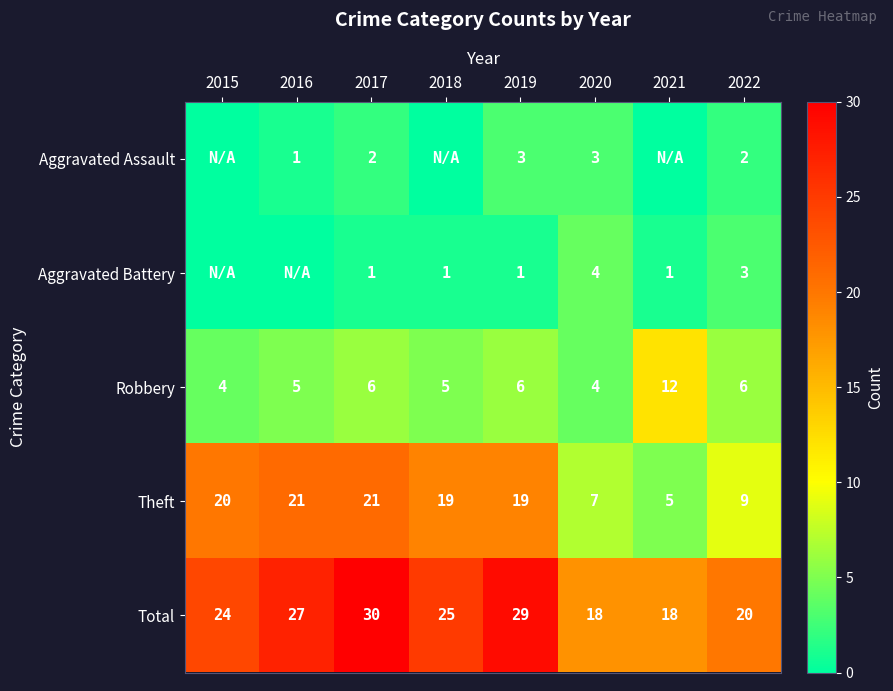

Where is Total nearest to the value 24?

2015